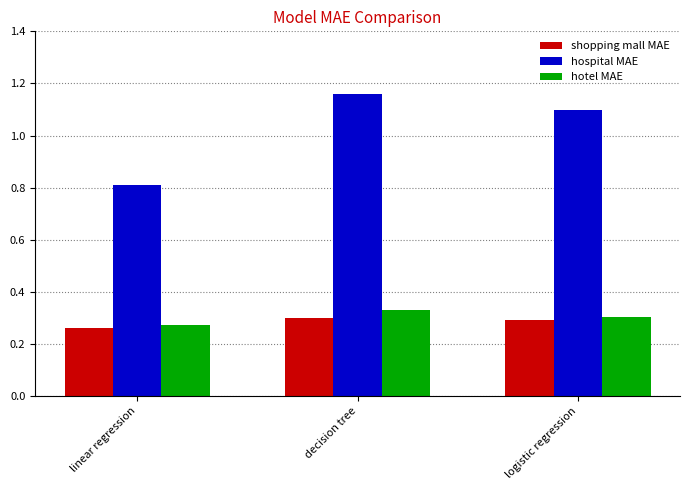

Is it true that hotel MAE equals 0.3 at logistic regression?

True